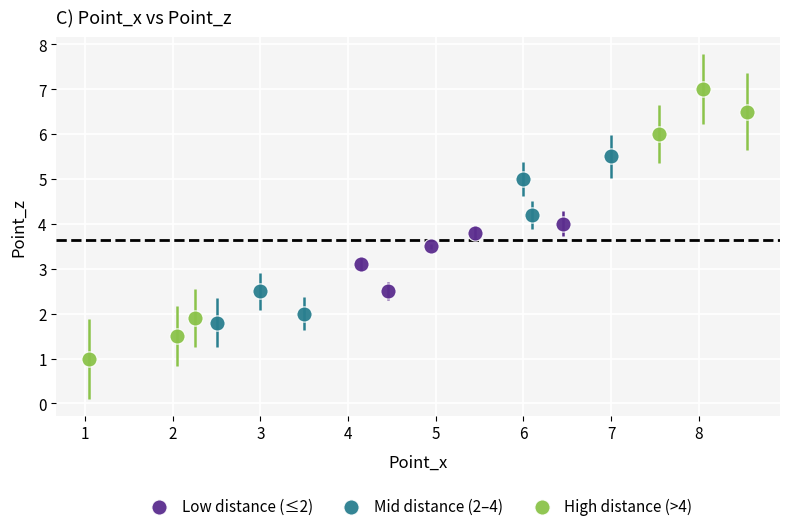

Which series has the widest spread of Y values?

High distance (>4)